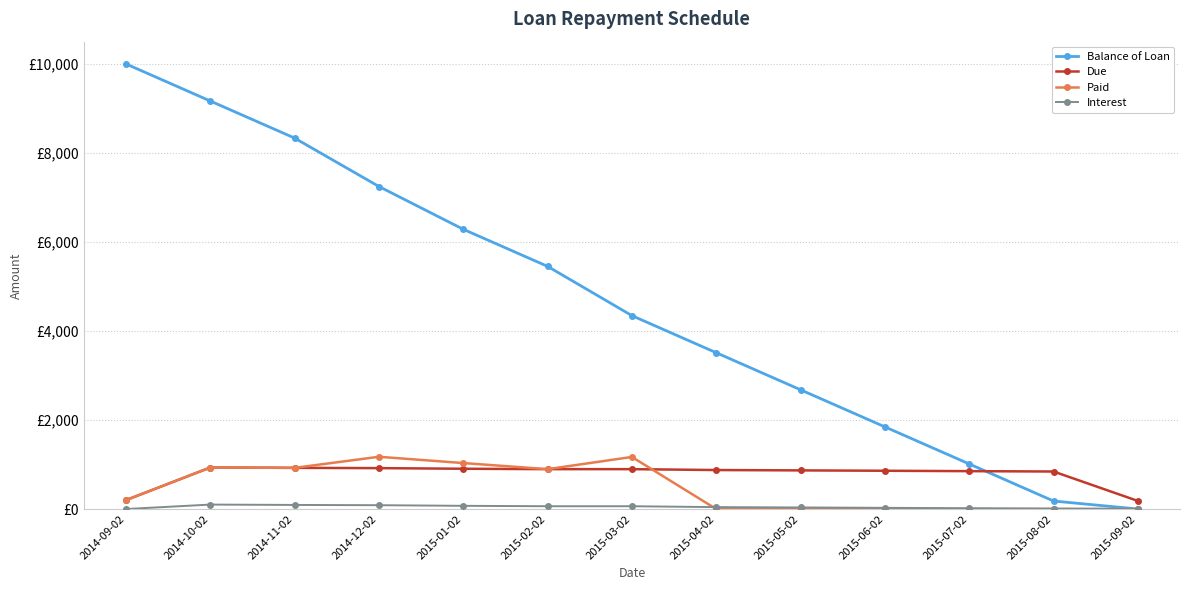

Is this an area chart (filled region under the line)?

No